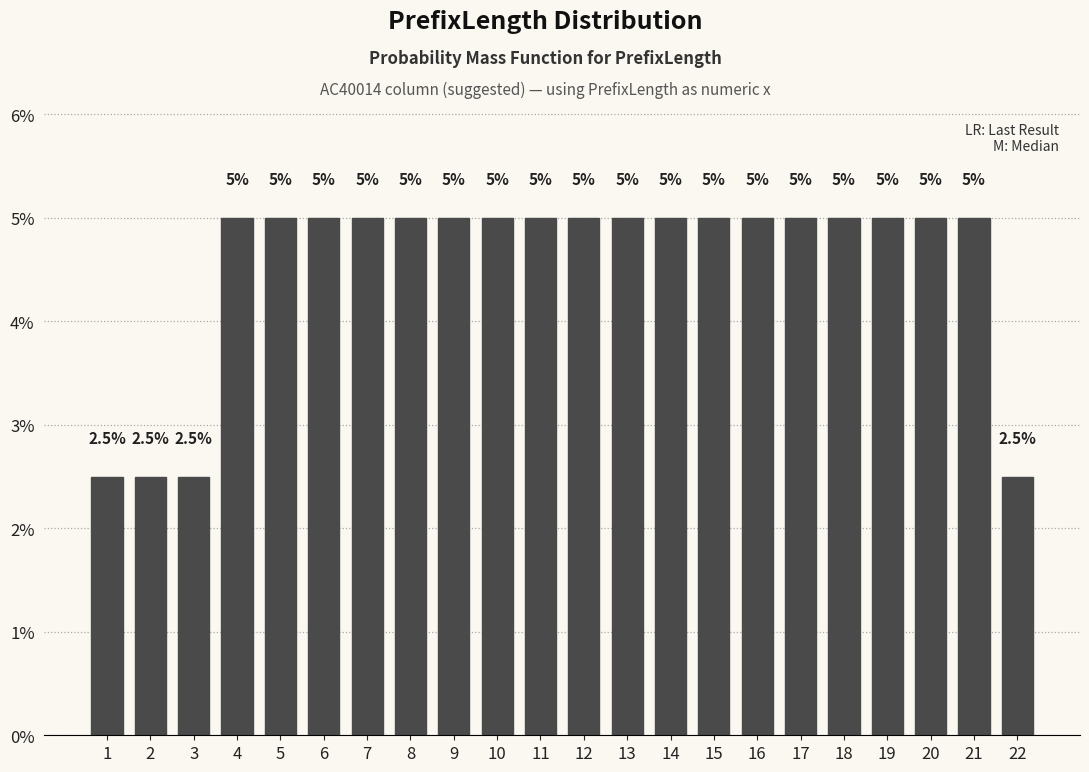

Does the chart contain any negative values?

No